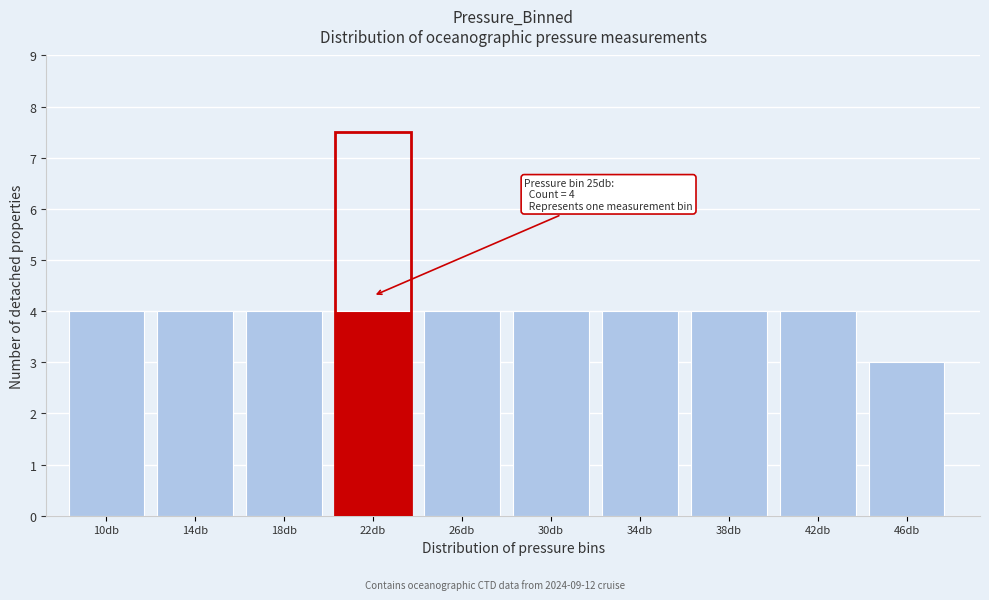

Reading left to right, what are all the values shown in this chart?

4	4	4	4	4	4	4	4	4	3